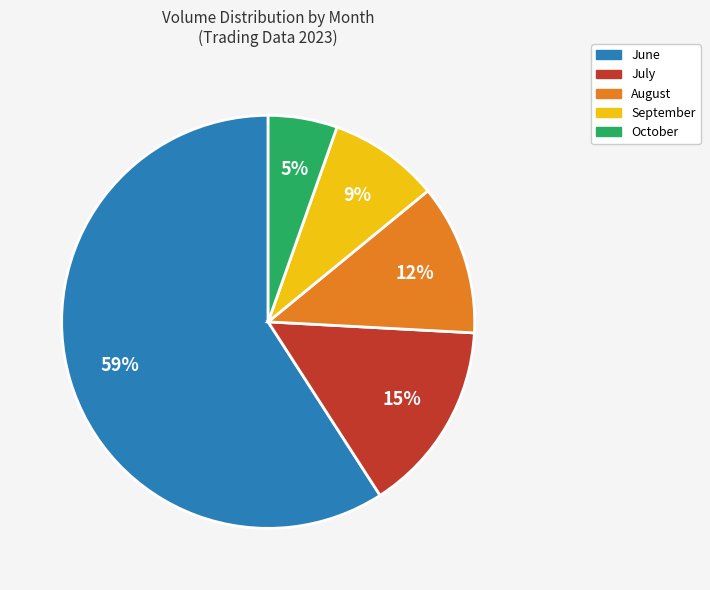

Is there a majority slice in this chart?

Yes